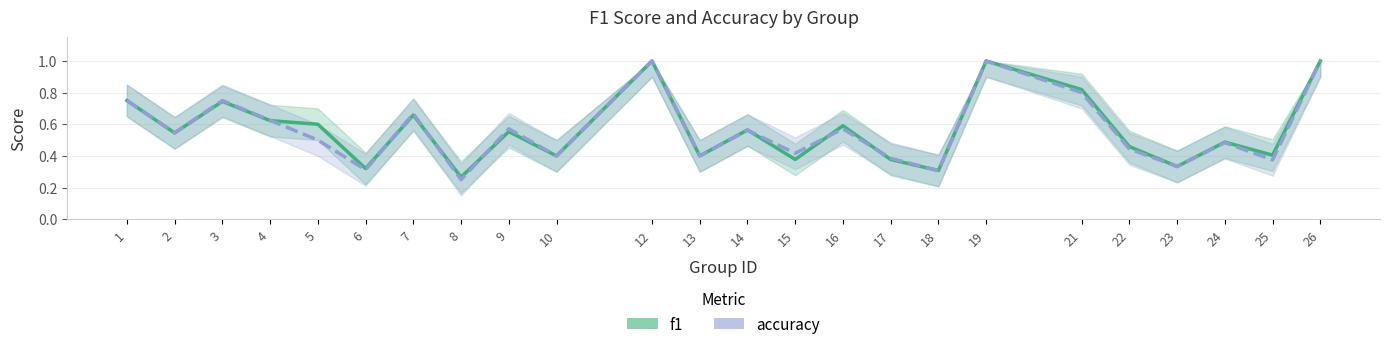

At how many categories does at least one series exceed 0?

24